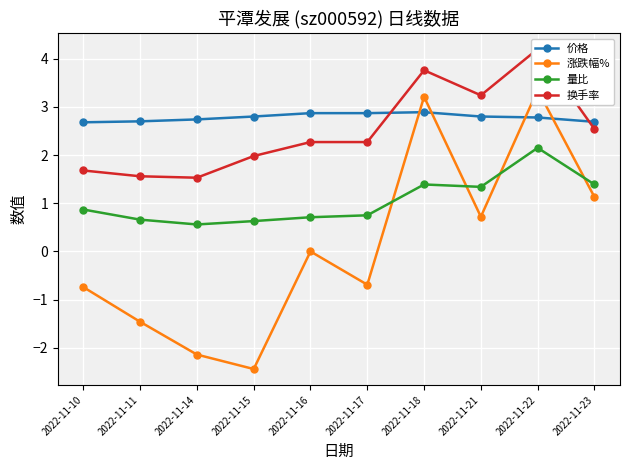

What is the difference between the maximum and second lowest values in the 换手率 series?

2.6